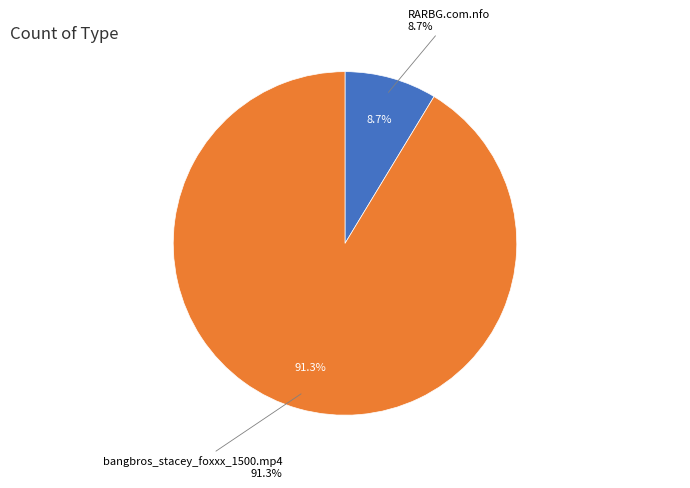

To the nearest percent, what portion does bangbros_stacey_foxxx_1500.mp4 represent?

91%